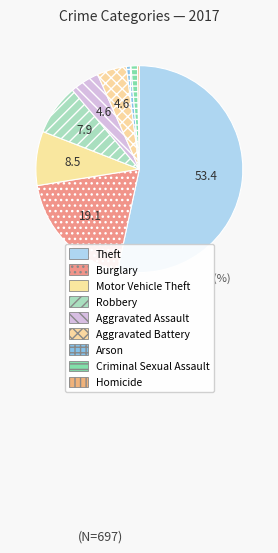

What percentage is NOT represented by Arson?

99.3%